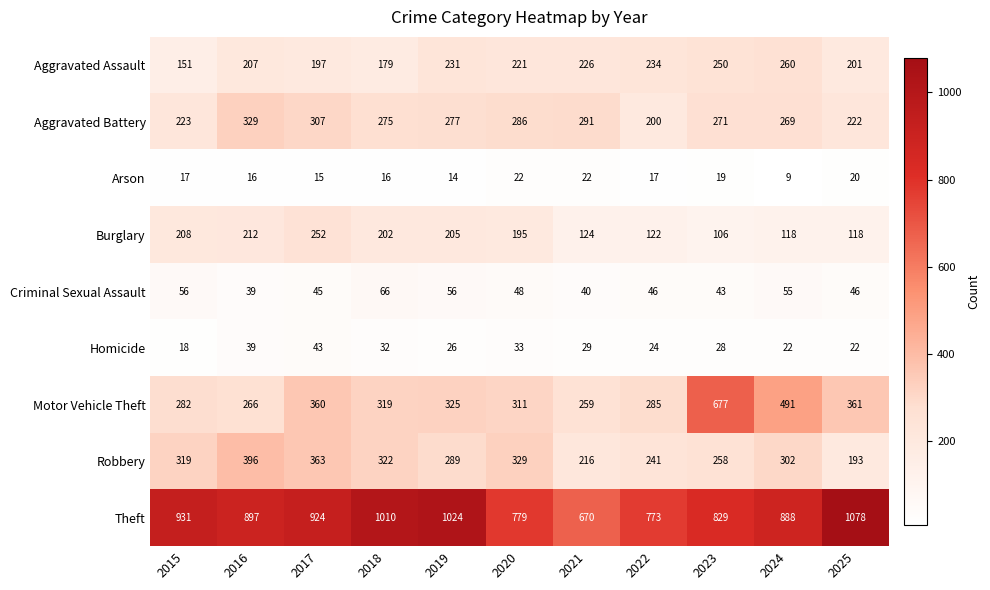

The value of Arson at 2021 is 6. True or false?

False